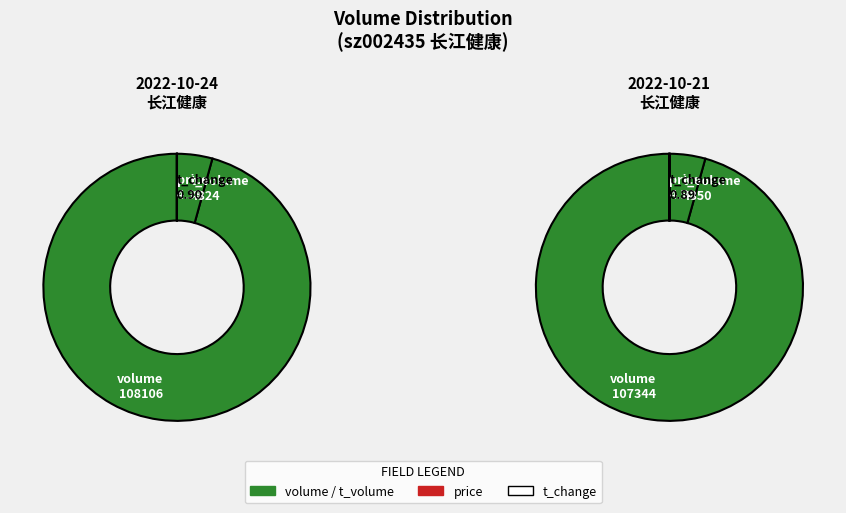

Which slice is the smallest?

t_change